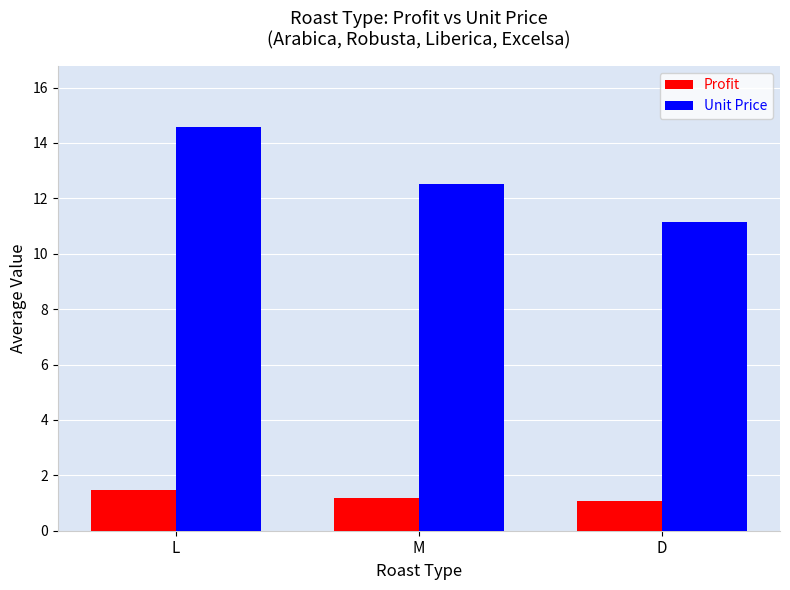

Where does the Unit Price series first go above 12?

L